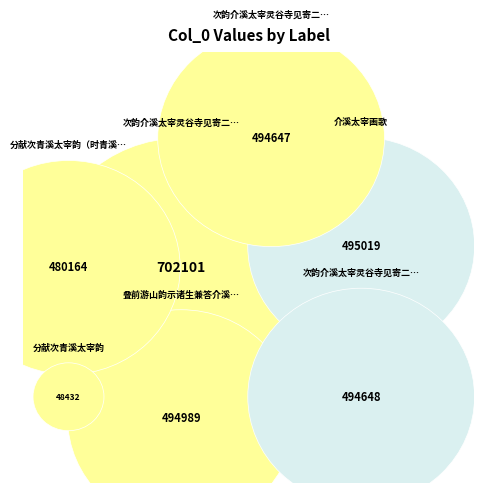

Count the number of slices in the pie.

7